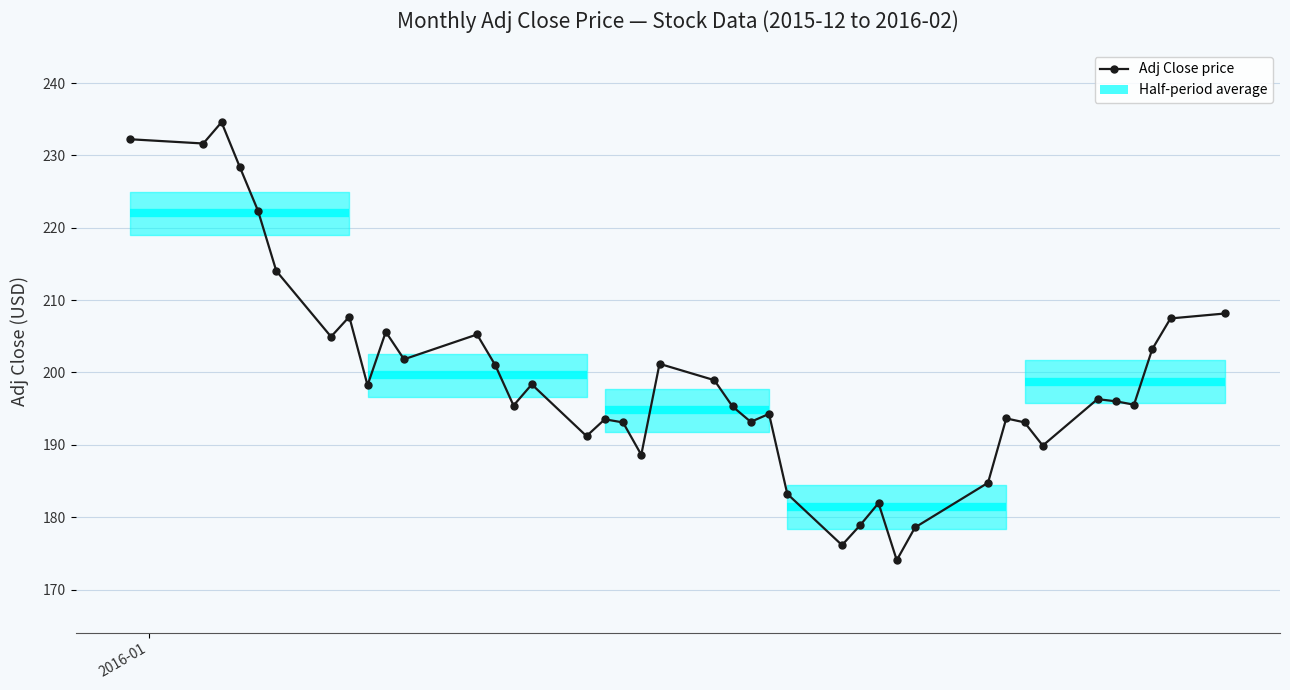

What is the difference between the maximum and minimum values?

60.5